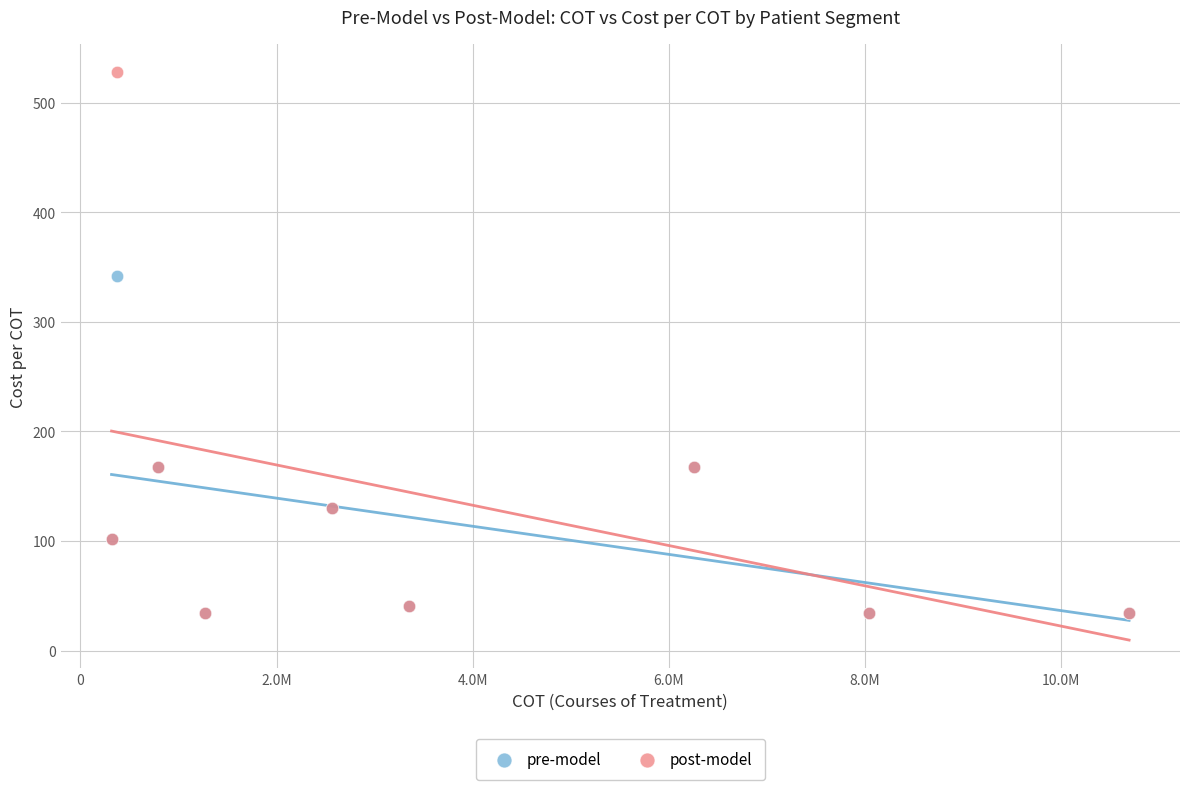

In the post-model series, what Y value is closest to 280?

167.8